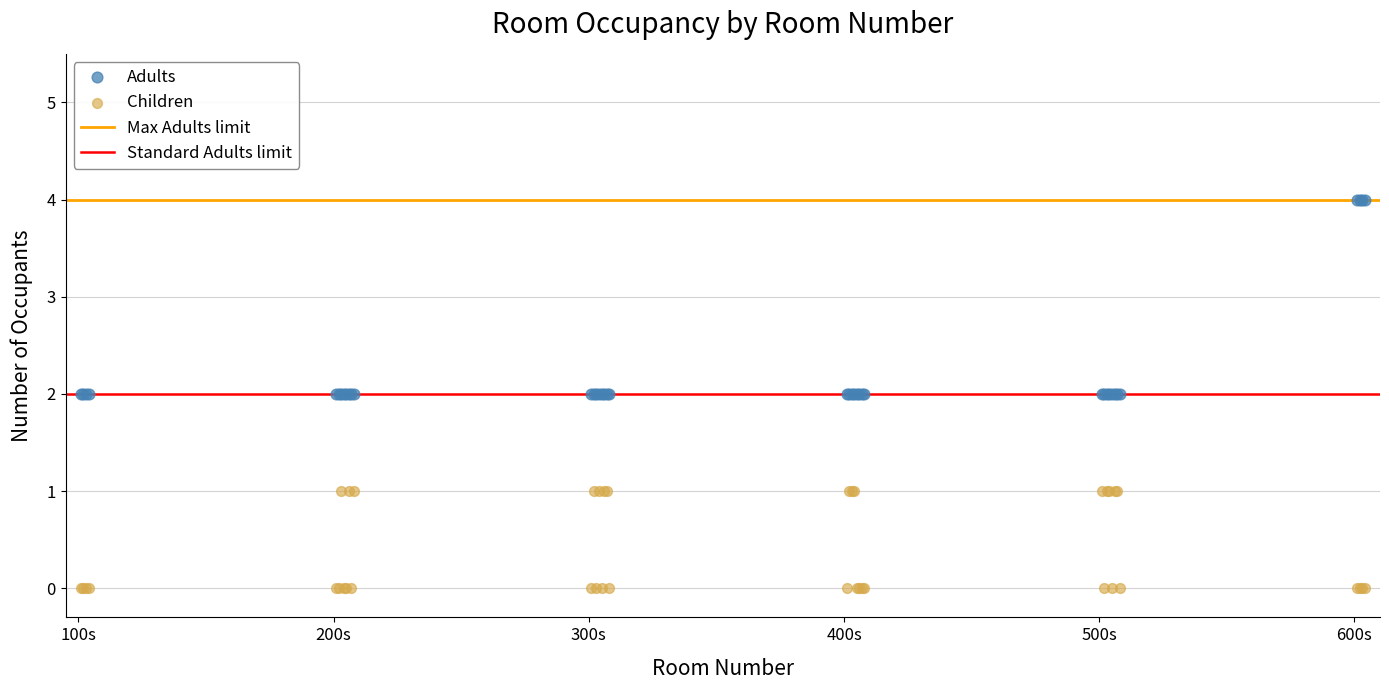

Which series reaches the maximum Y coordinate?

Adults